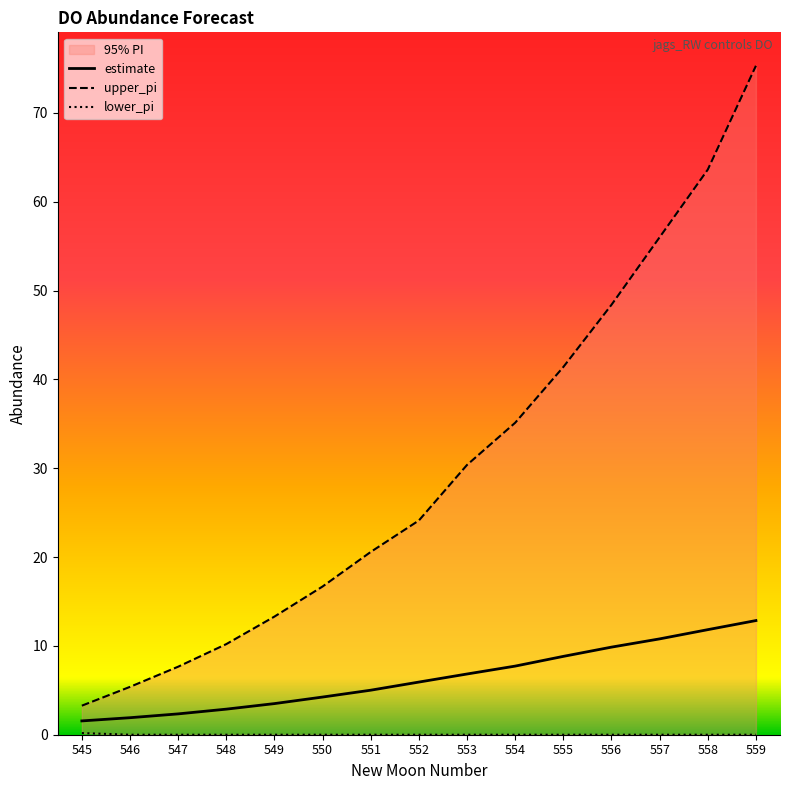

Is the value of lower_pi at 555 greater than the value of estimate at 554?

No